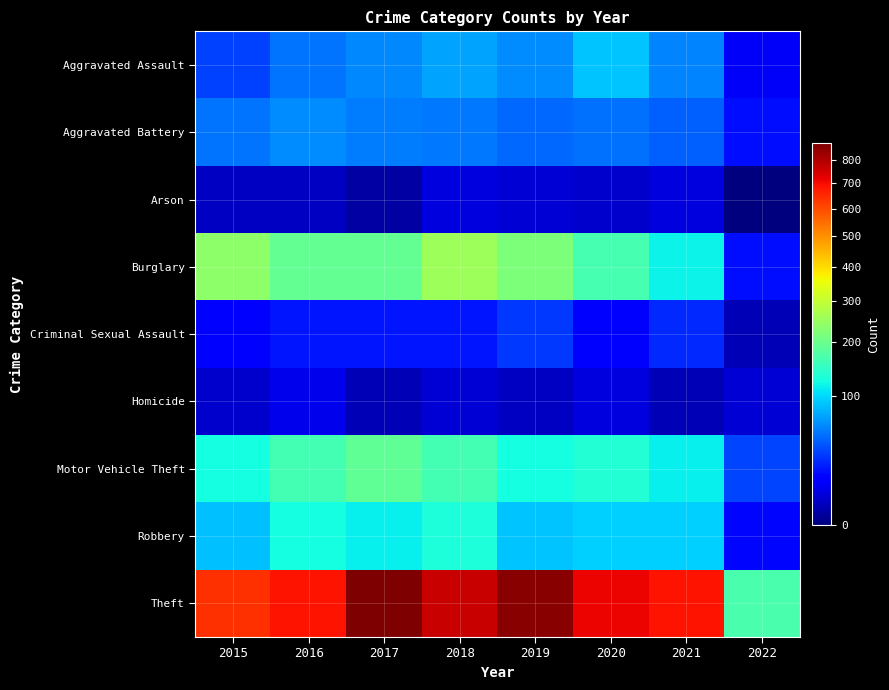

Between 2022 and 2018, which is larger?

2018